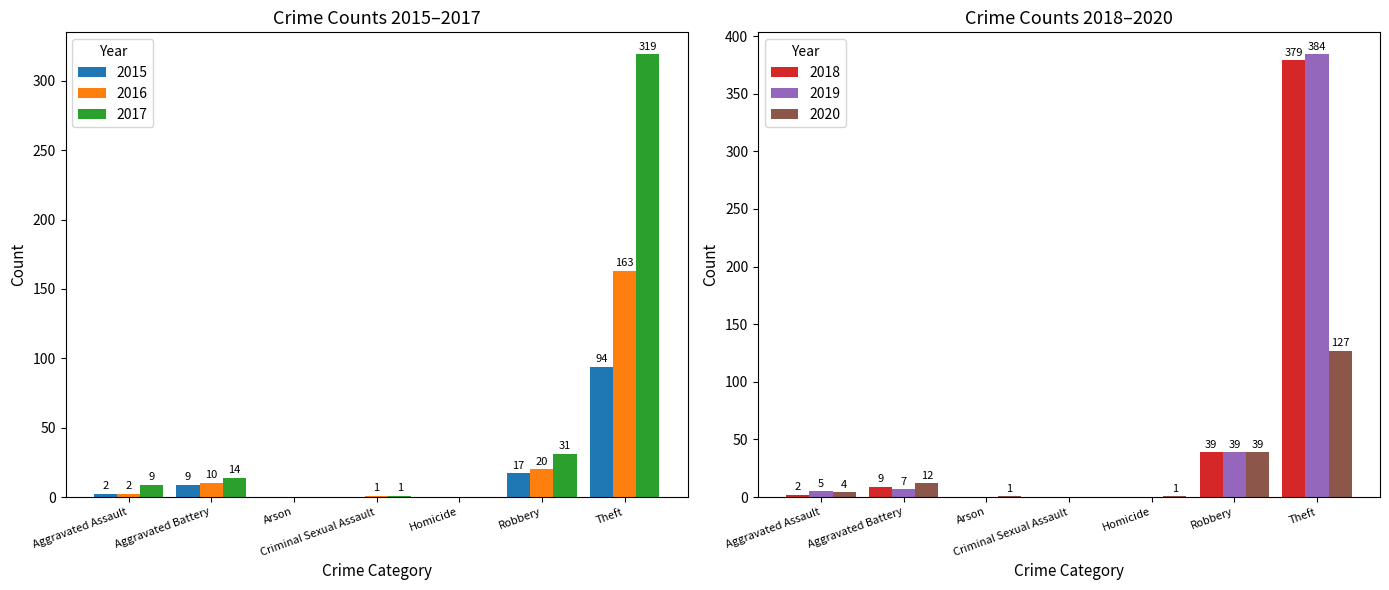

The 2015 series shows 3 at Aggravated Assault. True or false?

False